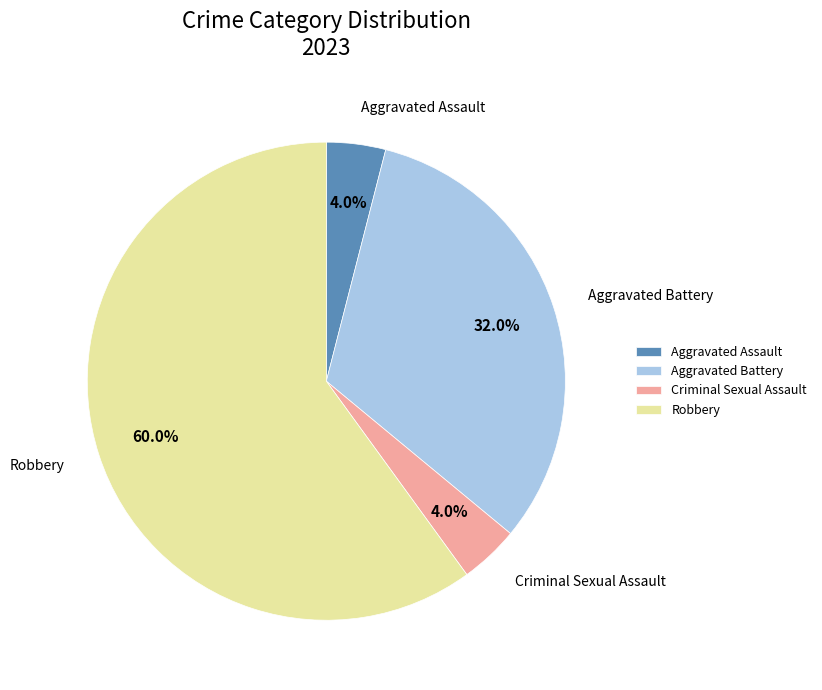

Which category has the biggest portion of the pie?

Robbery